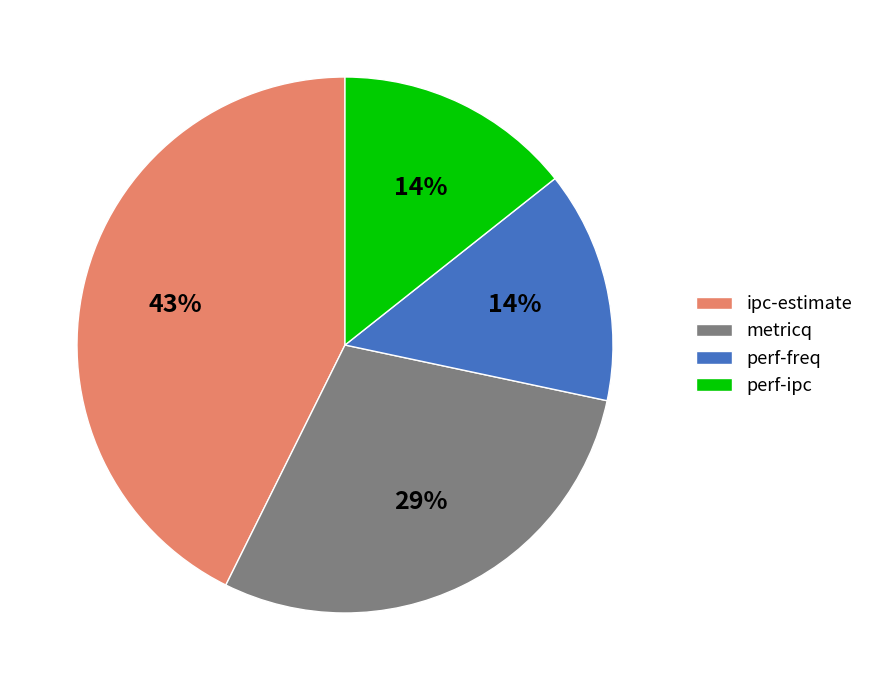

To the nearest percent, what percentage of the pie is perf-ipc?

14%